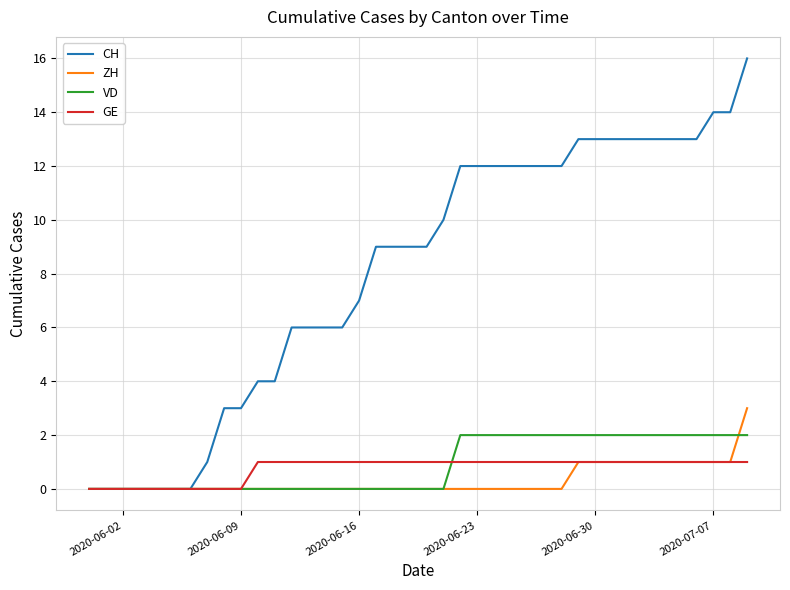

Which series has the largest total across all categories?

CH